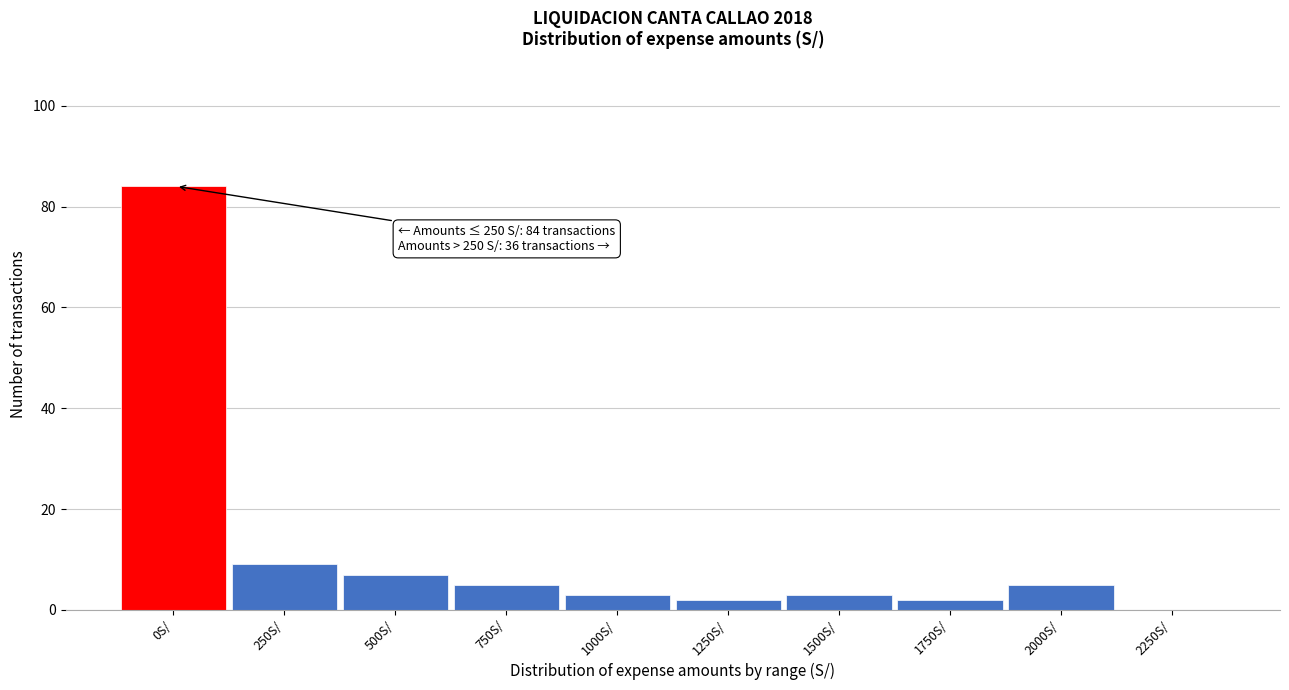

Reading right to left, transcribe all the data shown in this chart.

2250S/=0	2000S/=5	1750S/=2	1500S/=3	1250S/=2	1000S/=3	750S/=5	500S/=7	250S/=9	0S/=84